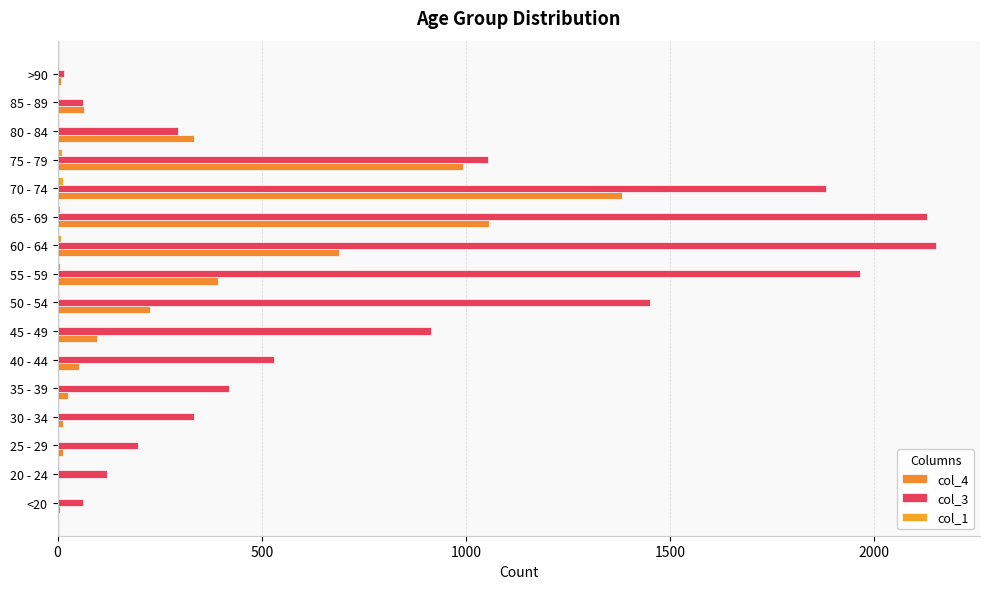

Which series has the largest range (max minus min)?

col_3